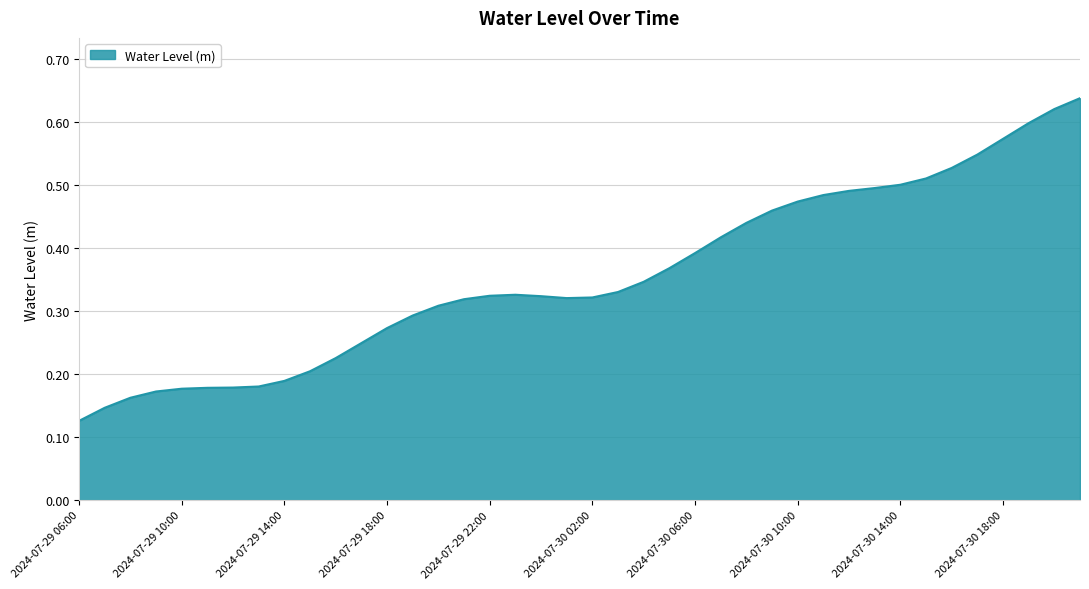

What is the difference between the second highest and minimum values?

0.5